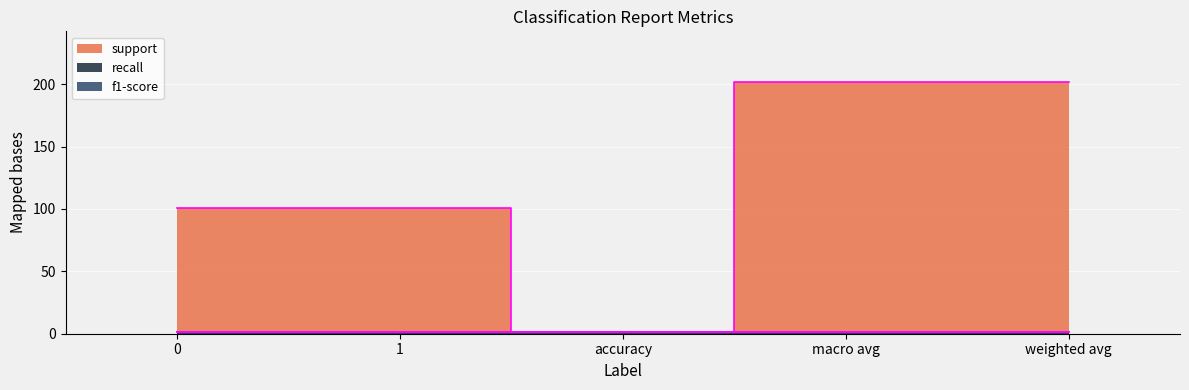

True or false: f1-score and recall intersect in this chart.

False